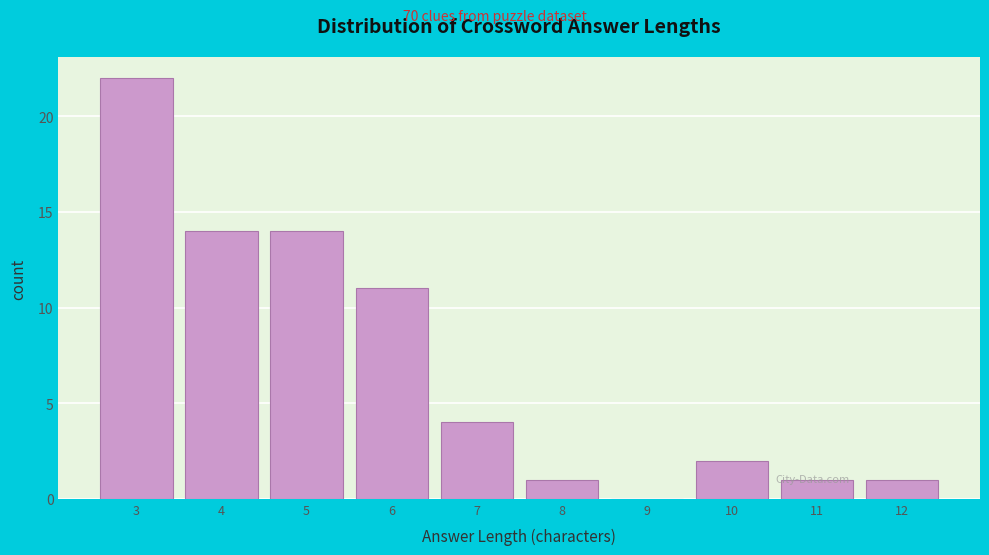

Reading left to right, list every bar in this chart as the range it spans on the x-axis followed by its height. The values are not printed on the chart, so give them approximately, as read against the axis.

2.5 to 3.5: 22
3.5 to 4.5: 14
4.5 to 5.5: 14
5.5 to 6.5: 11
6.5 to 7.5: 4
7.5 to 8.5: 1
8.5 to 9.5: 0
9.5 to 10.5: 2
10.5 to 11.5: 1
11.5 to 12.5: 1